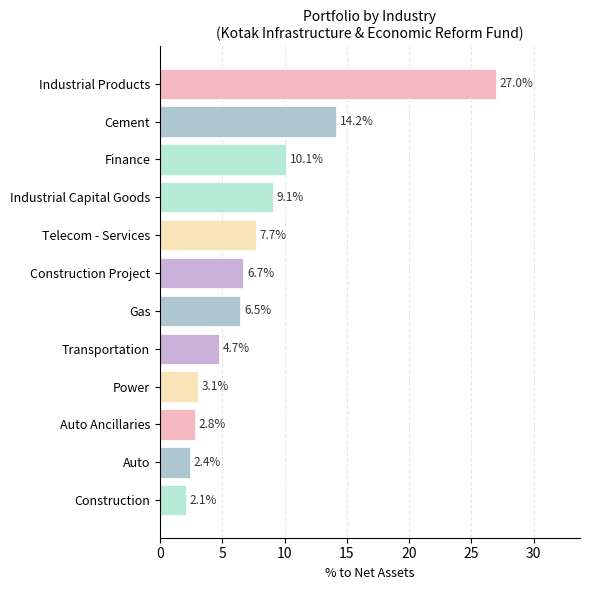

What is the approximate value at Auto Ancillaries?

2.8